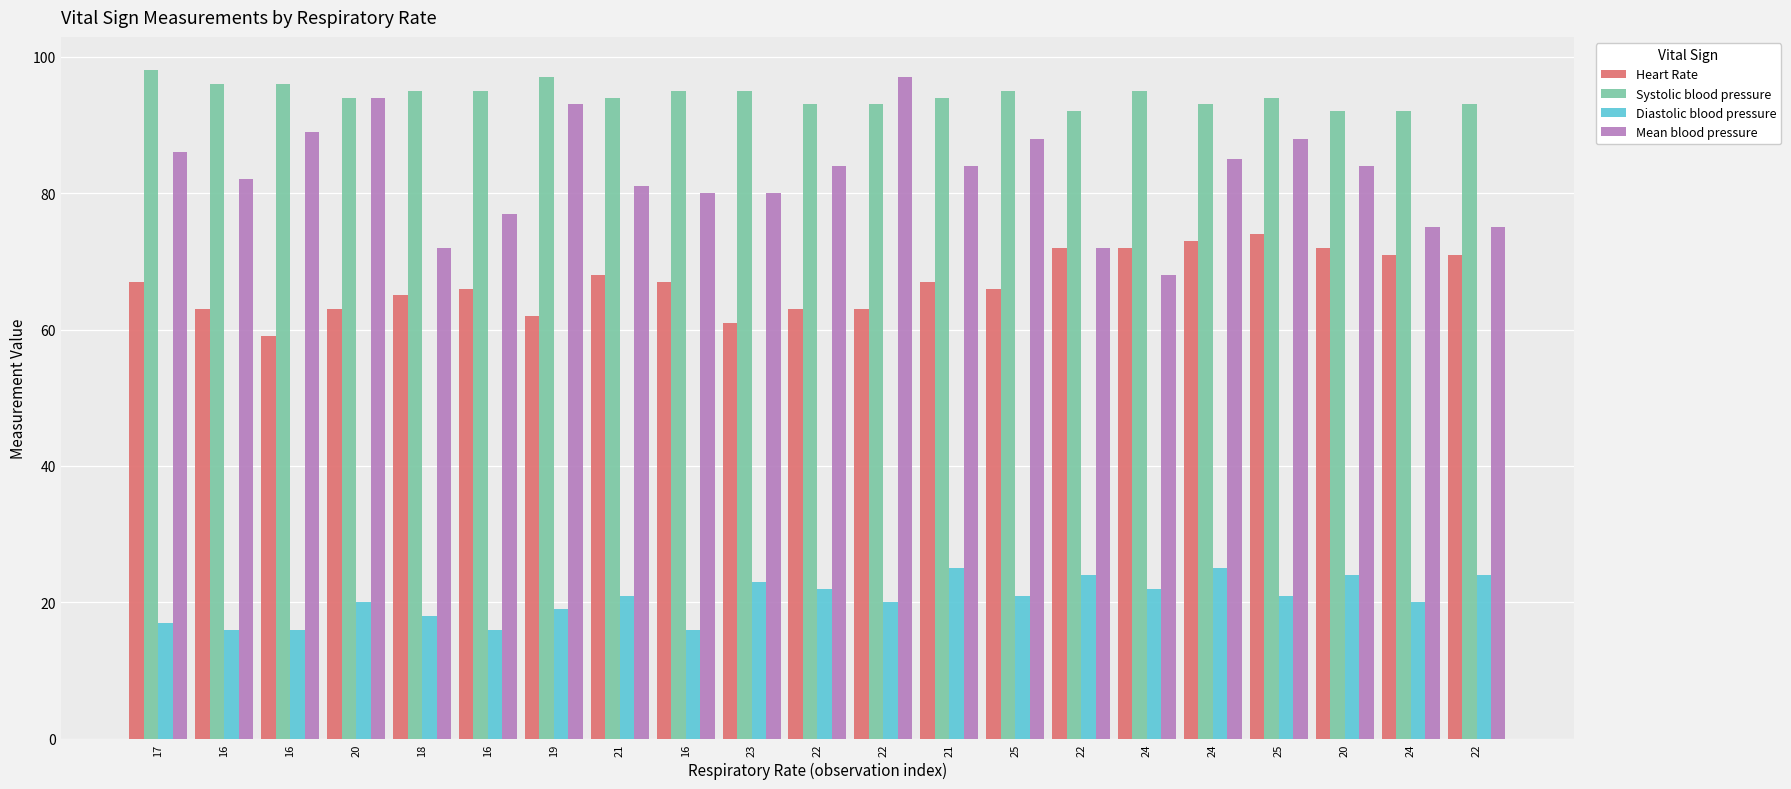

How many bars are there in each group?

4